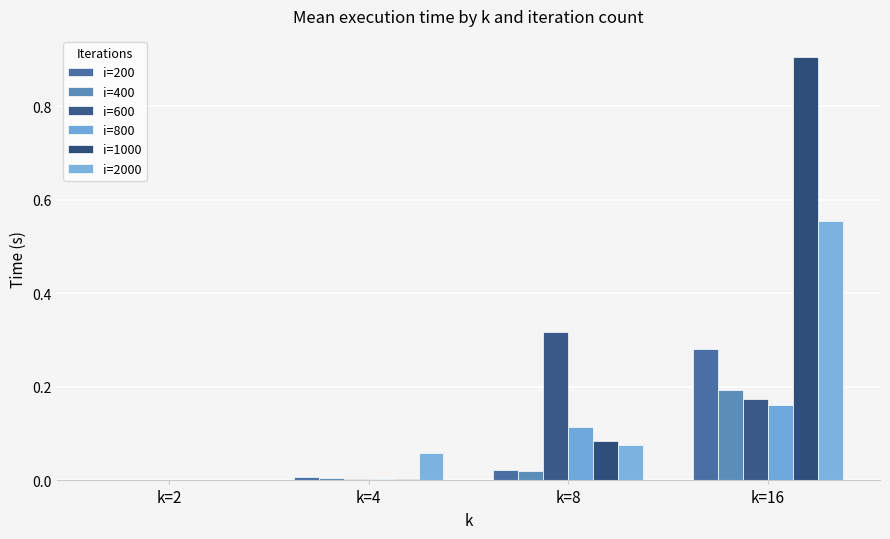

Which category has the lowest value across all series?

k=2